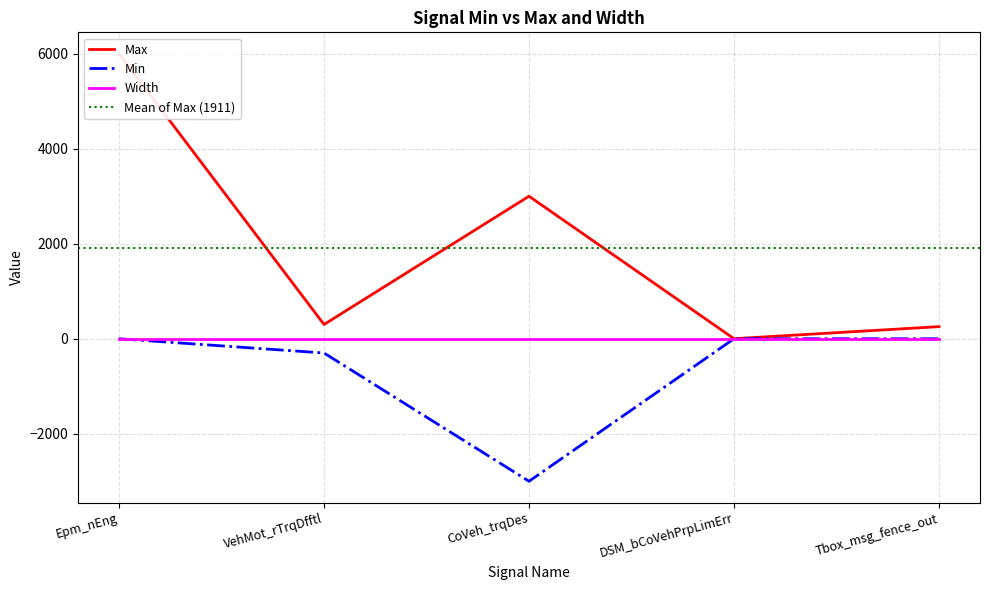

What is the average value?

1911